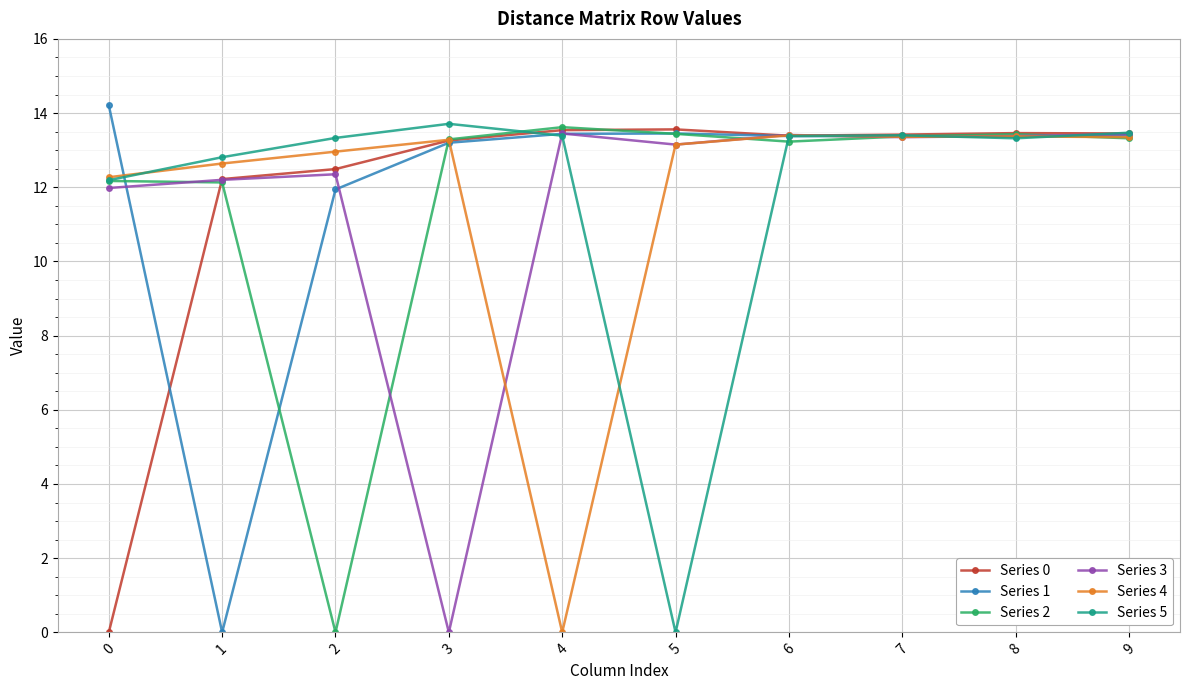

Is it true that Series 5 equals 7.6 at 3?

False